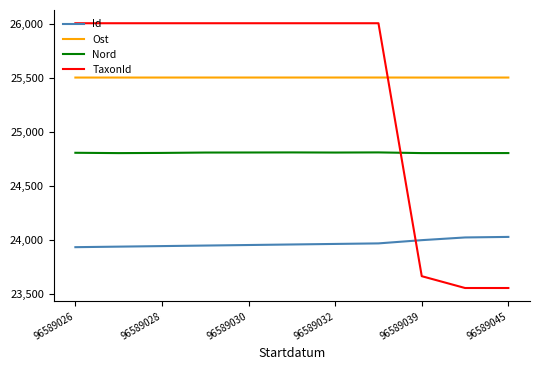

What is the smallest value displayed?

23552.0